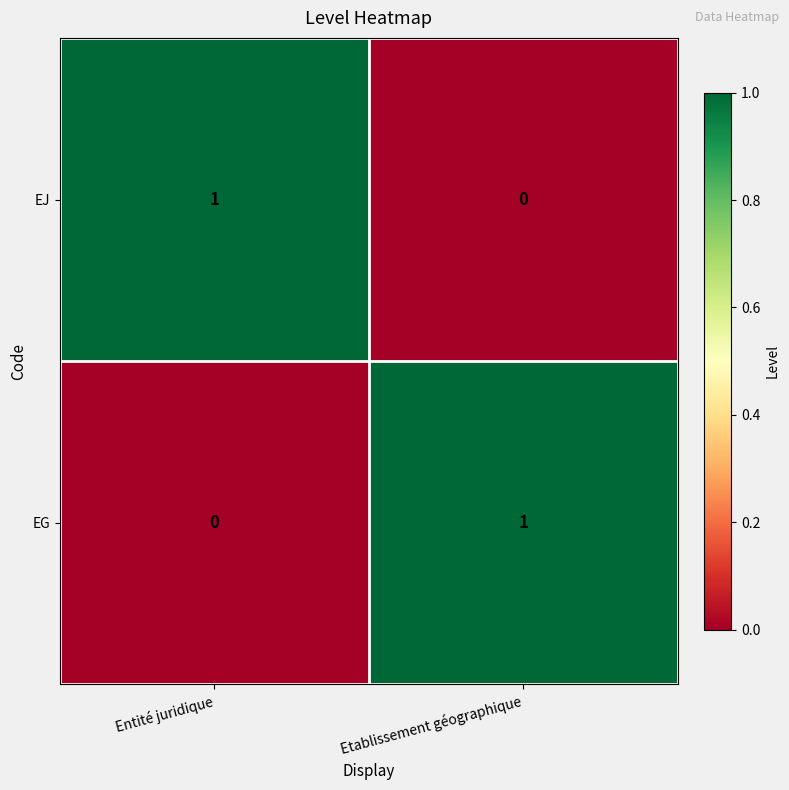

Reading left to right, list all the values displayed in this chart.

EJ: 1	0
EG: 0	1